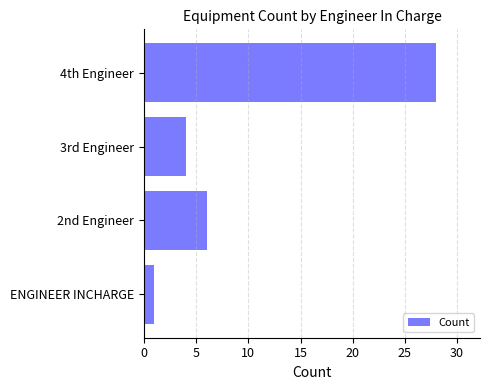

What is the minimum value shown in the chart?

1